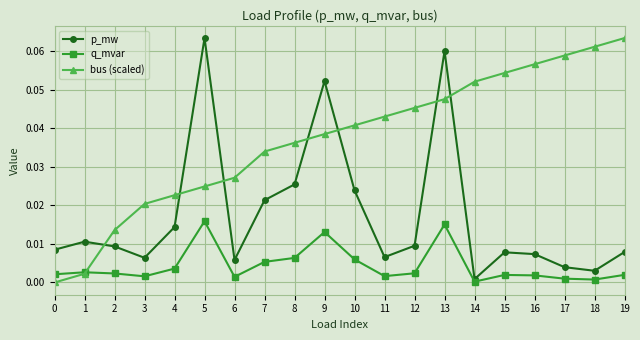

True or false: q_mvar and p_mw intersect in this chart.

False